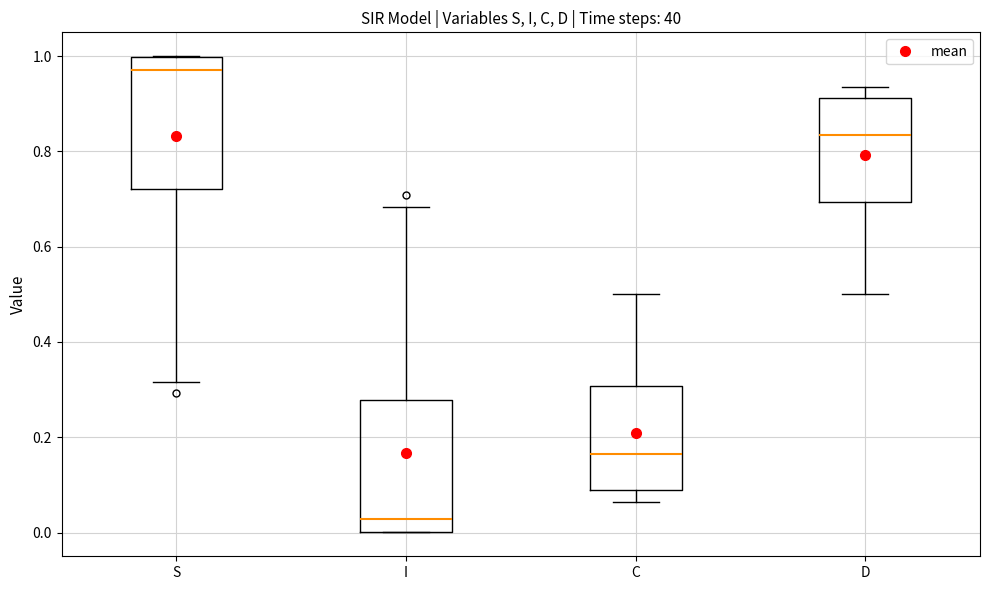

Where does the lower whisker of the box for S end on the y-axis? The values are not printed on the chart, so give them approximately, as read against the axis.

0.32